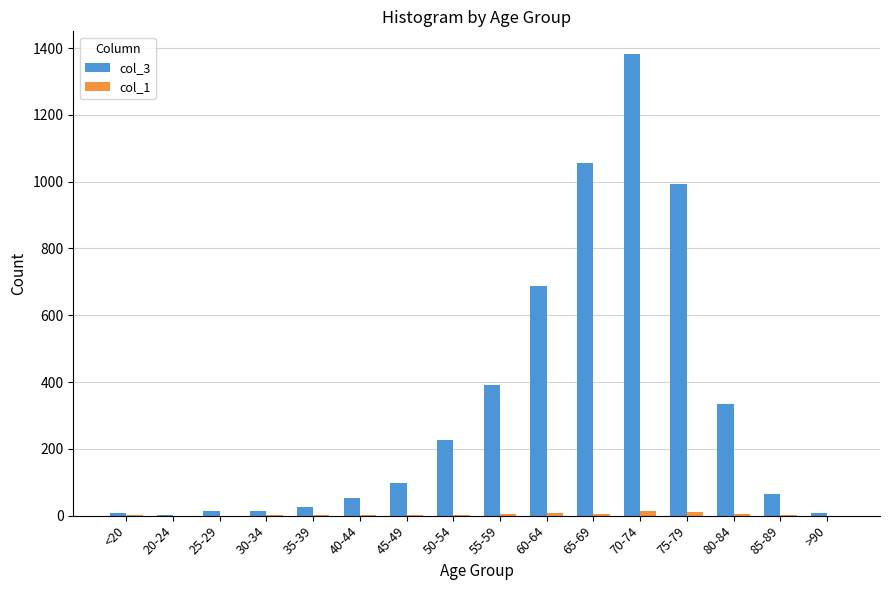

The col_3 series shows 333 at 80-84. True or false?

True